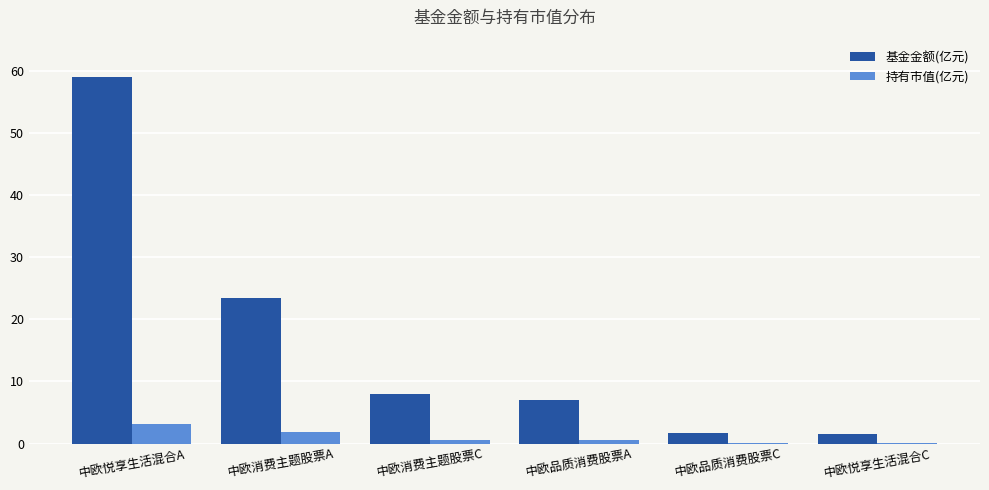

What are all the series names shown in the legend?

基金金额(亿元), 持有市值(亿元)